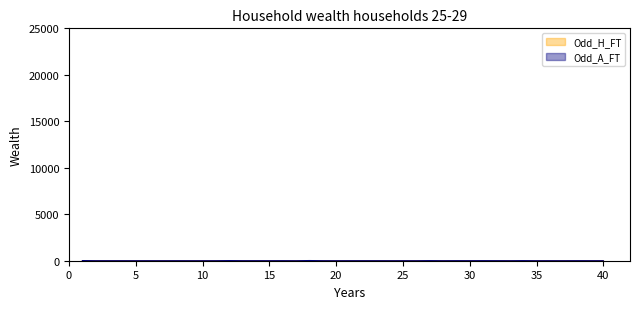

What is the approximate value of Odd_A_FT at 16?

6.8